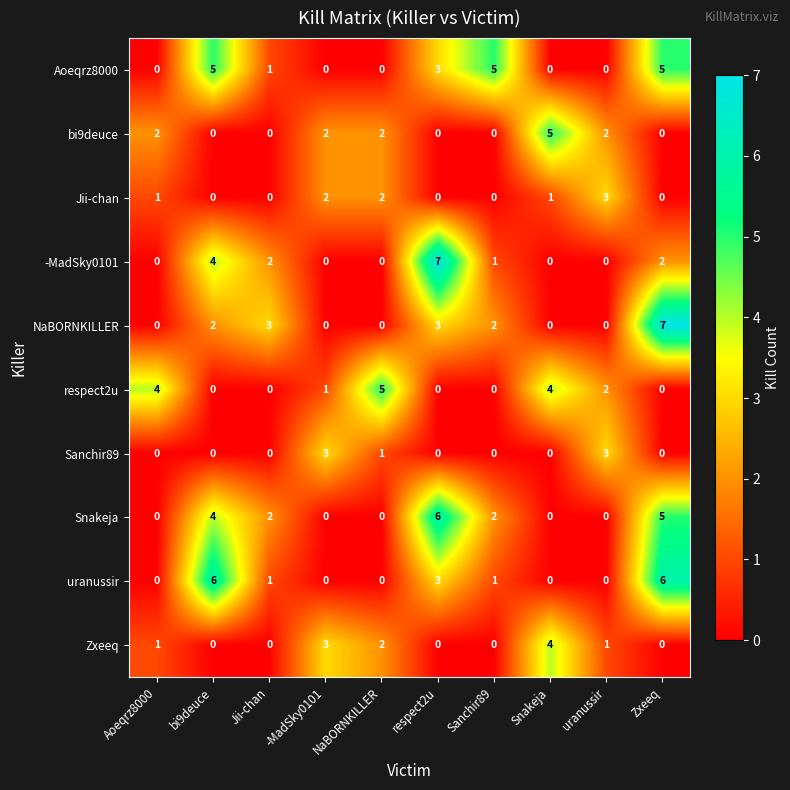

What is the approximate value of uranussir at Zxeeq?

6